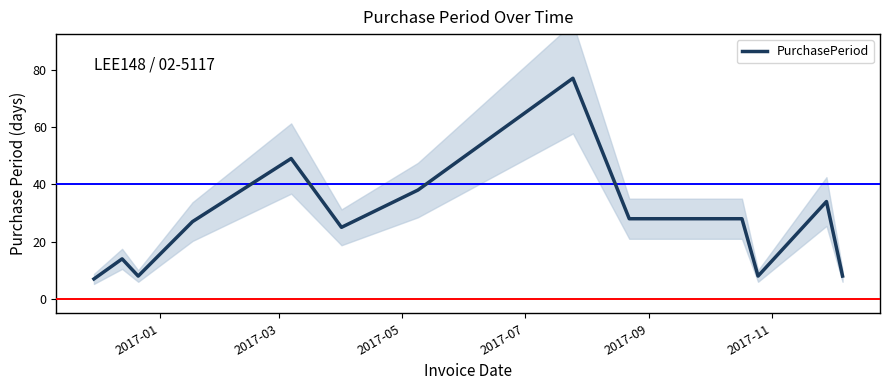

What is the maximum value for PurchasePeriod?

77